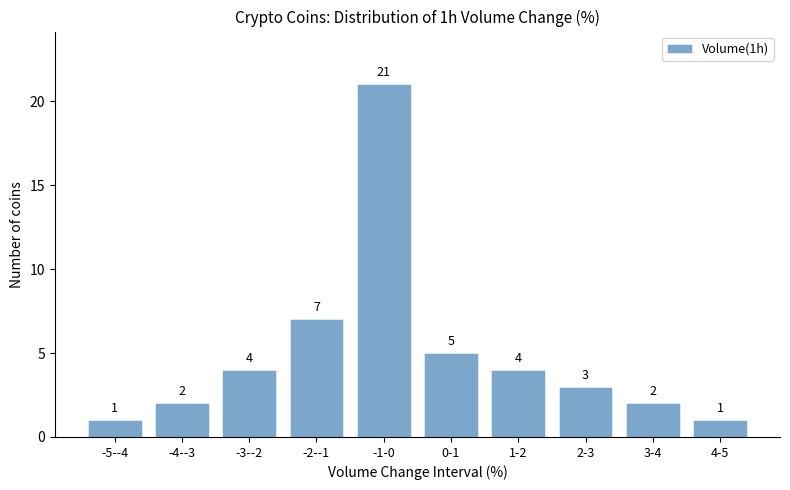

Reading left to right, list all the values displayed in this chart.

1	2	4	7	21	5	4	3	2	1